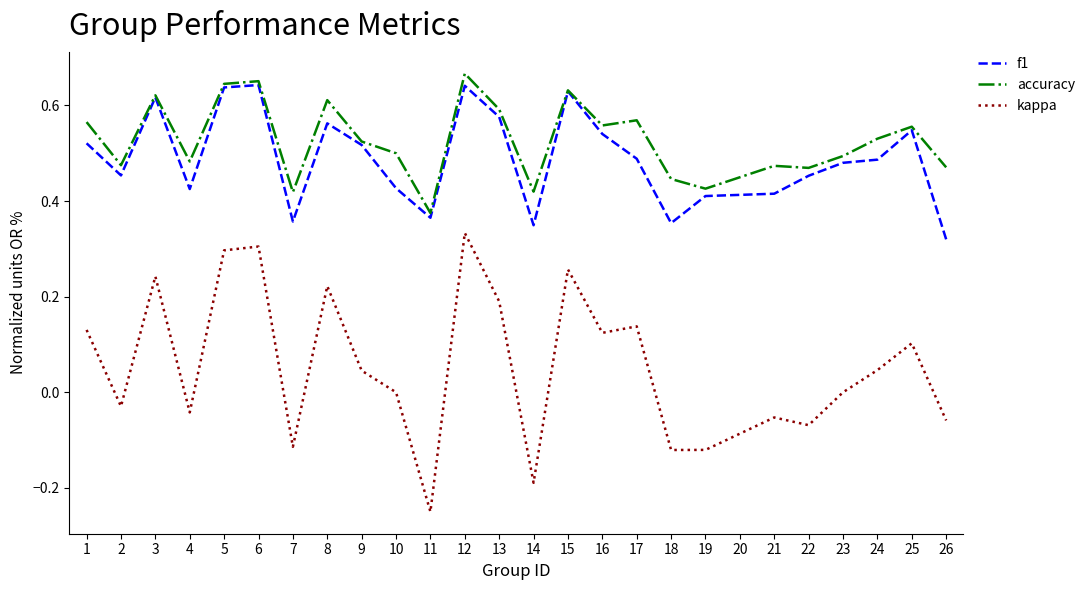

At 21, list the series in order from smallest to largest.

kappa, f1, accuracy